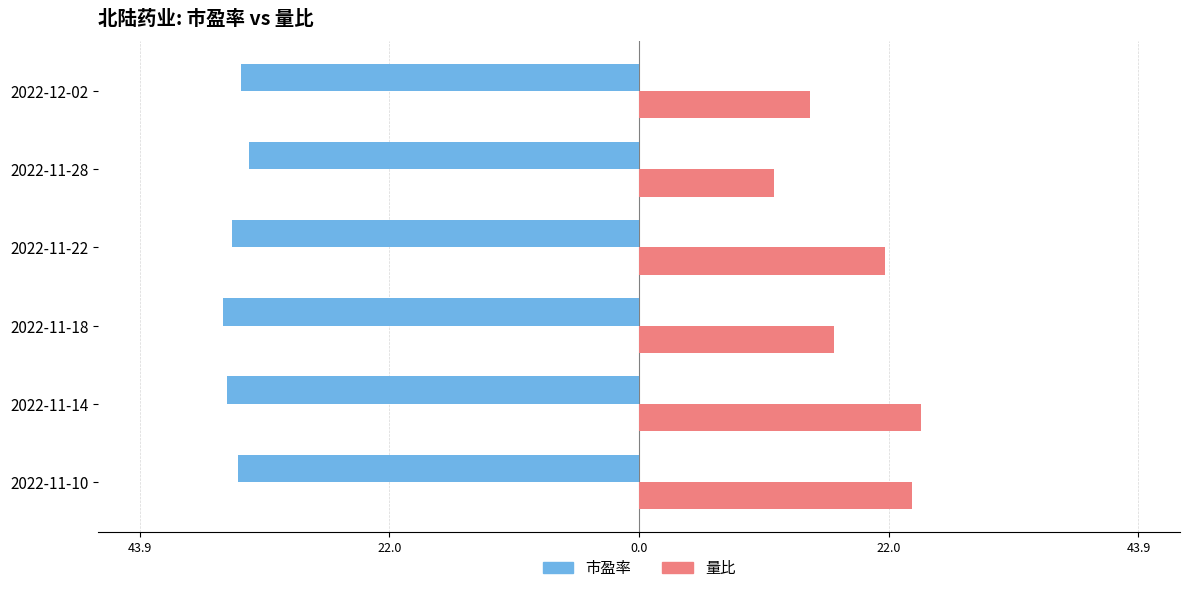

What are all the series names shown in the legend?

市盈率, 量比